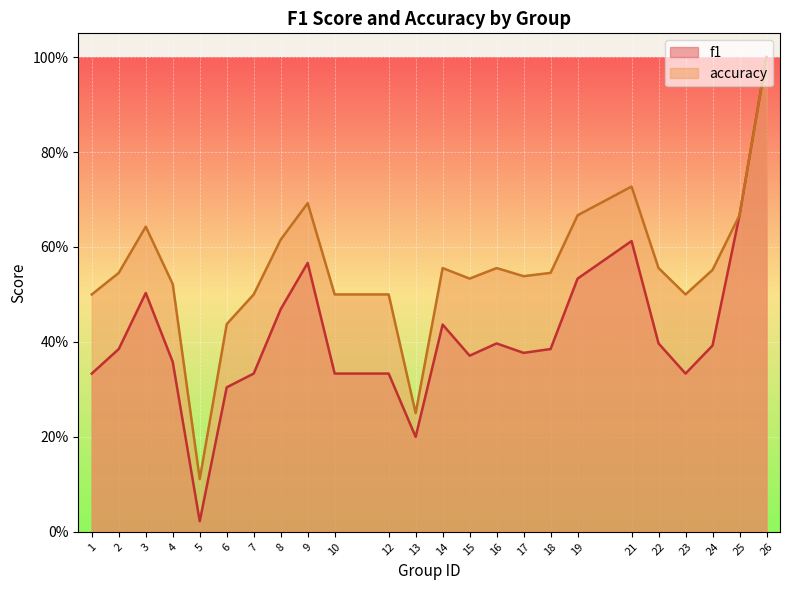

Rank the categories by accuracy value from lowest to highest.

5, 13, 6, 1, 7, 10, 12, 23, 4, 15, 17, 2, 18, 24, 14, 16, 22, 8, 3, 19, 25, 9, 21, 26